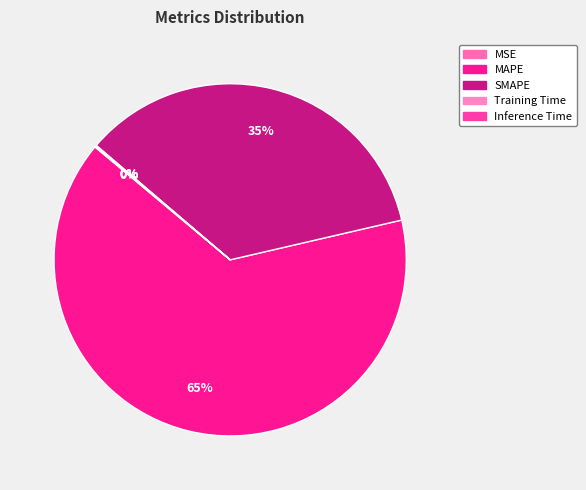

What is the total percentage of SMAPE and MSE?

35.2%